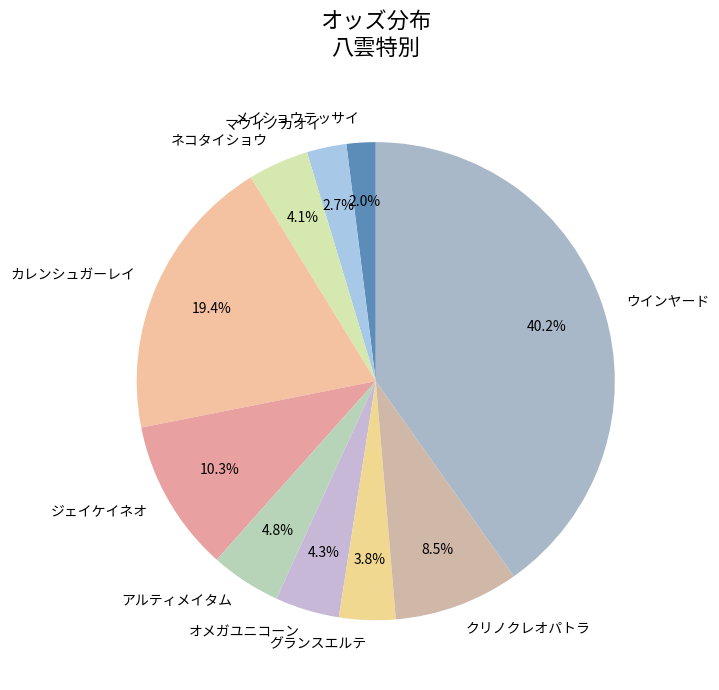

Is the sum of マウイノカオイ and グランスエルテ greater than half?

No